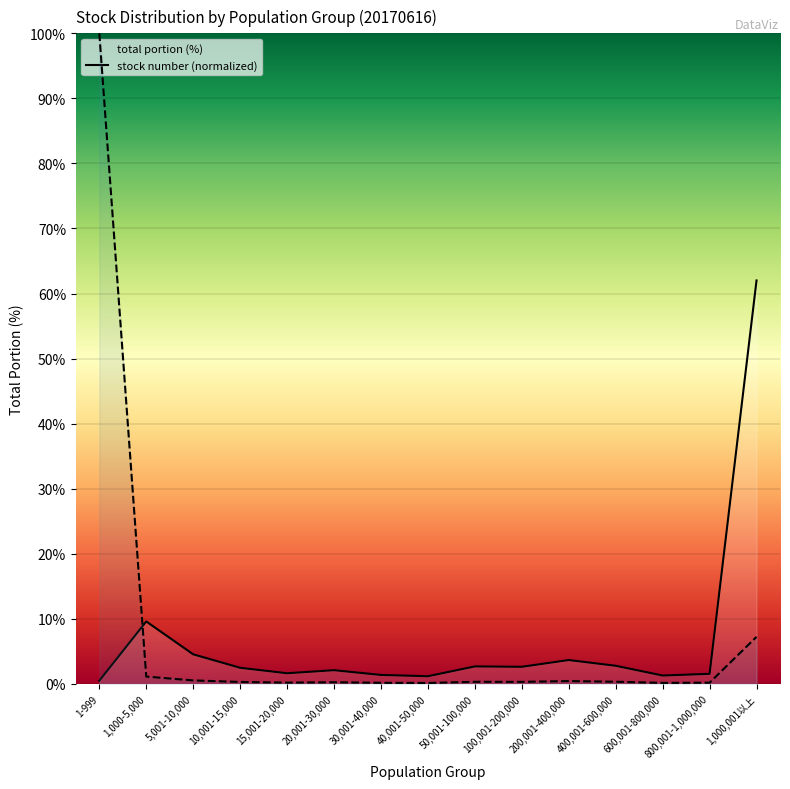

At how many categories does at least one series exceed 4?

4